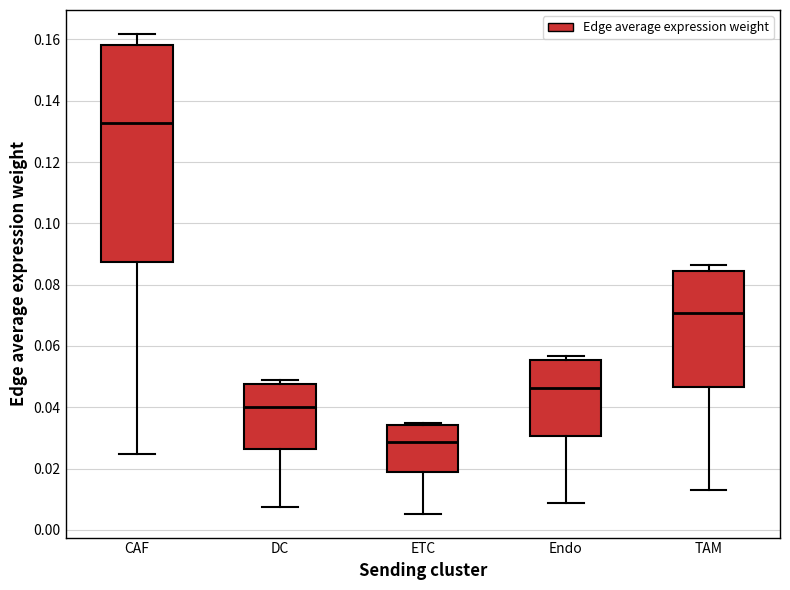

Which box's median line is the highest?

CAF